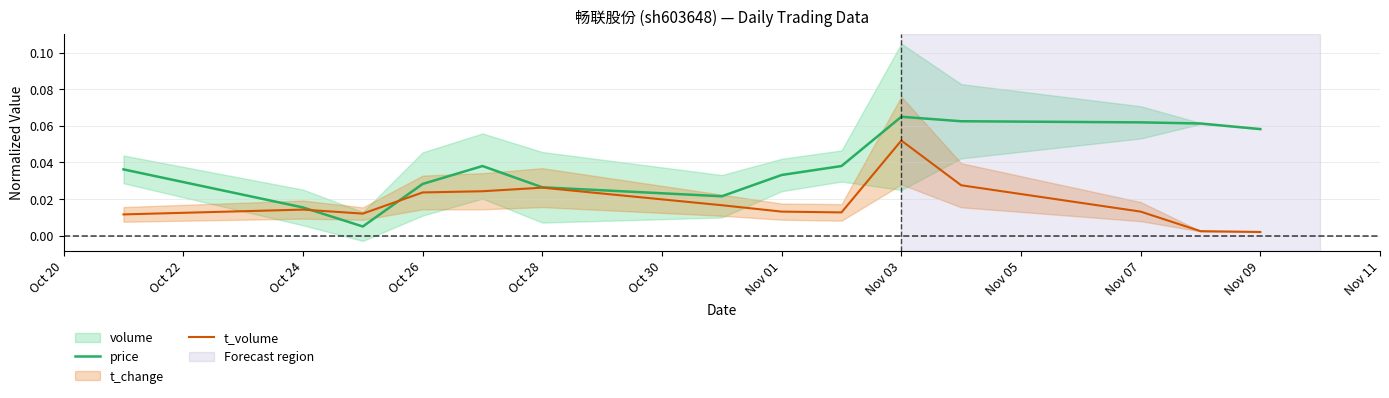

Is it true that t_volume equals 0.0 at Oct 24?

True